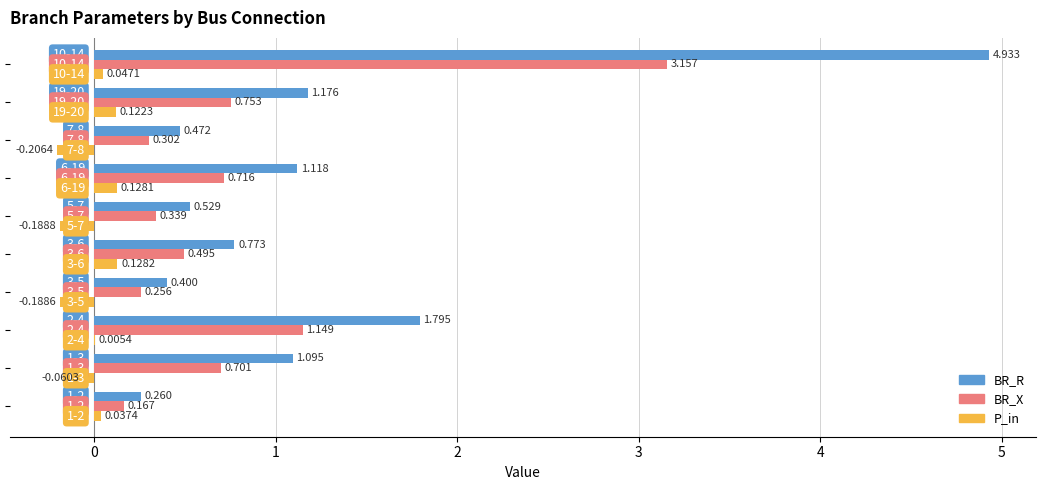

Which series has the largest total across all categories?

BR_R